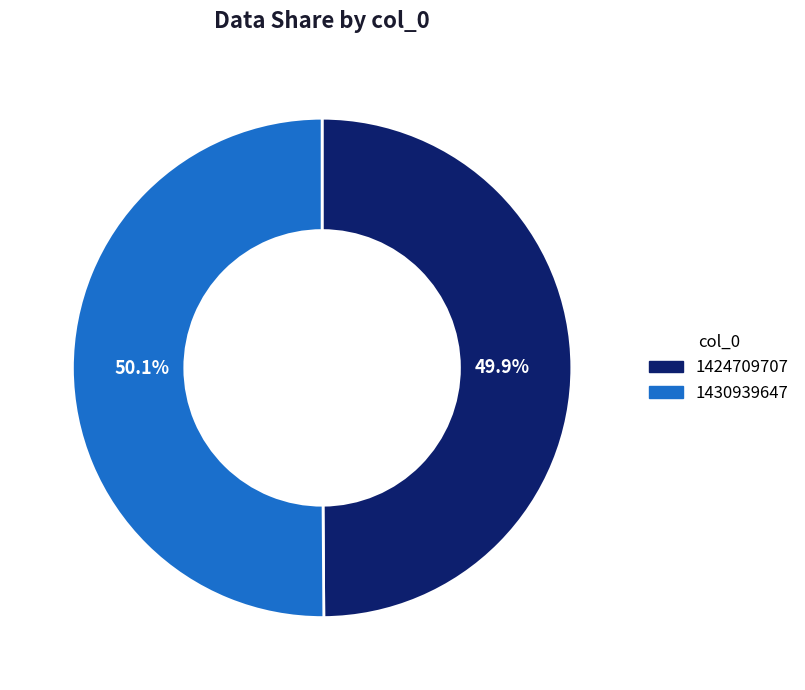

What is the total percentage of 1424709707 and 1430939647?

100.0%